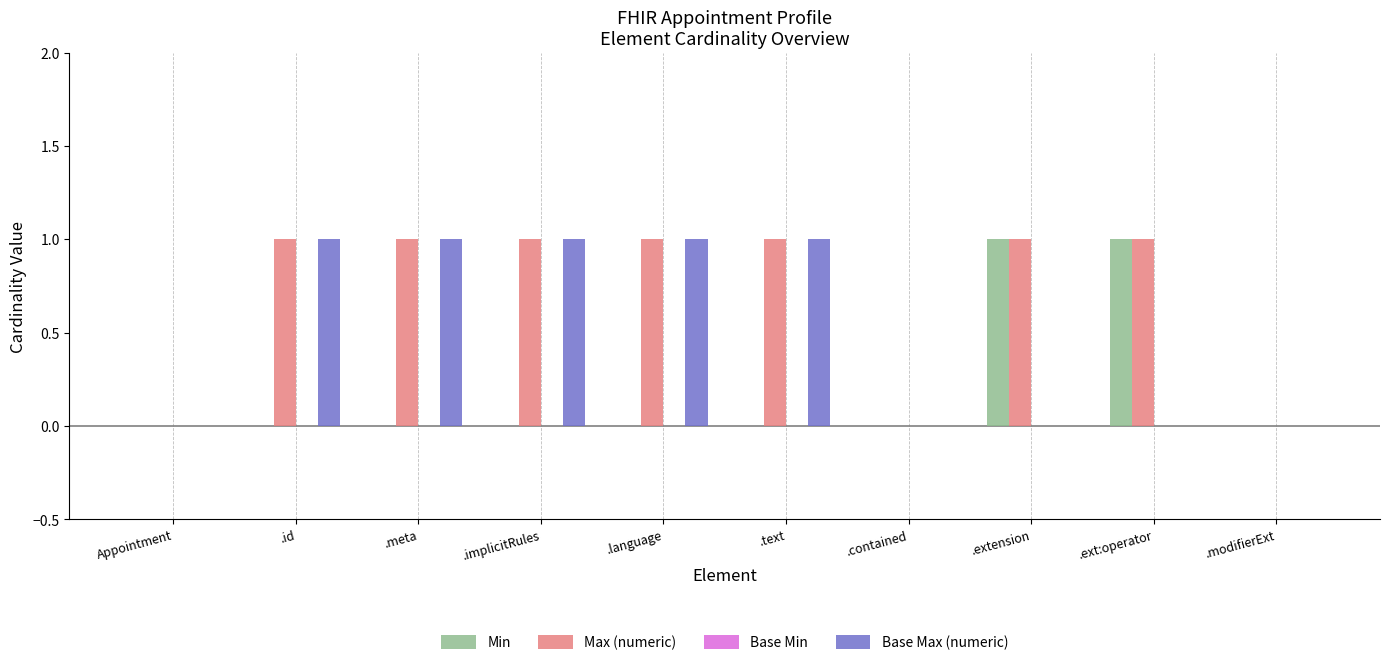

Which series has the largest total across all categories?

Max (numeric)